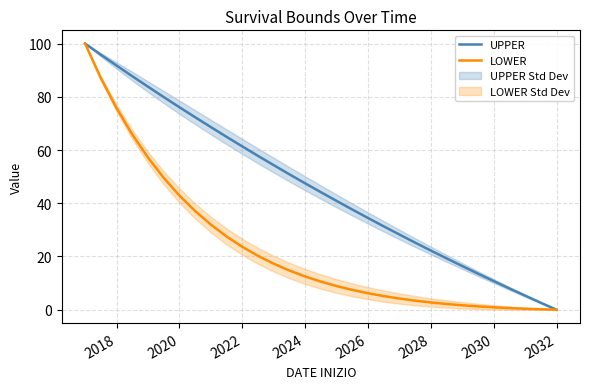

What is the sum of all LOWER values?

720.0